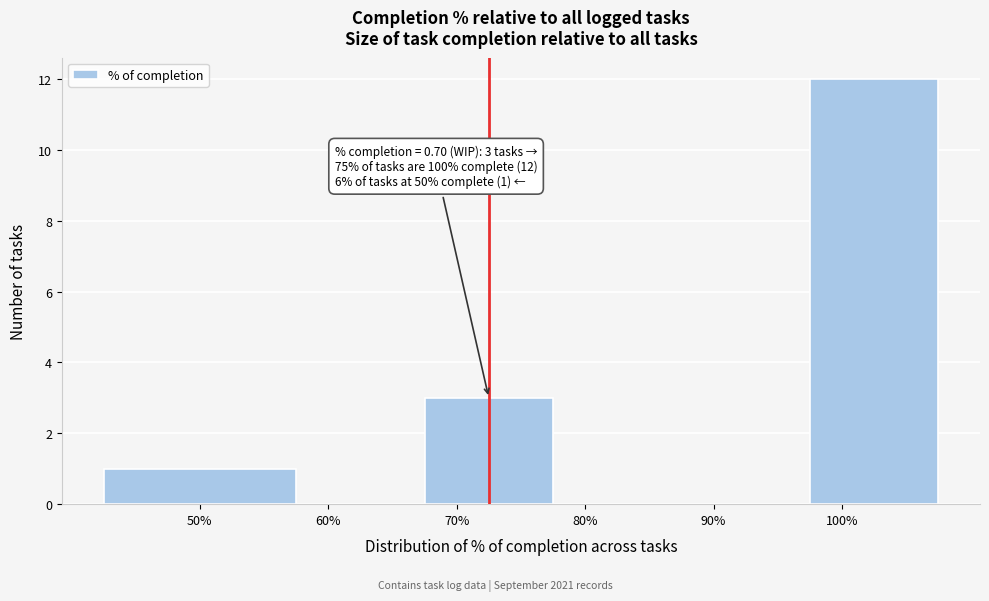

Reading left to right, what are all the values shown in this chart?

50%=1	60%=0	70%=3	80%=0	90%=0	100%=12